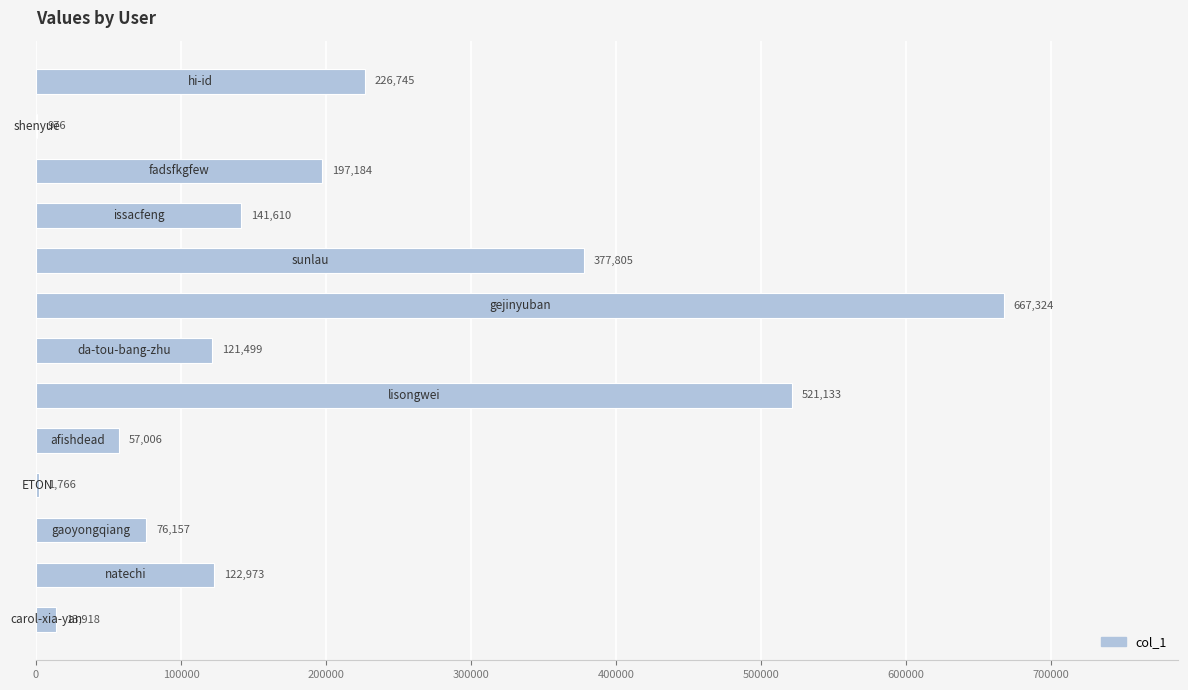

What is the sum of all values?

2526096